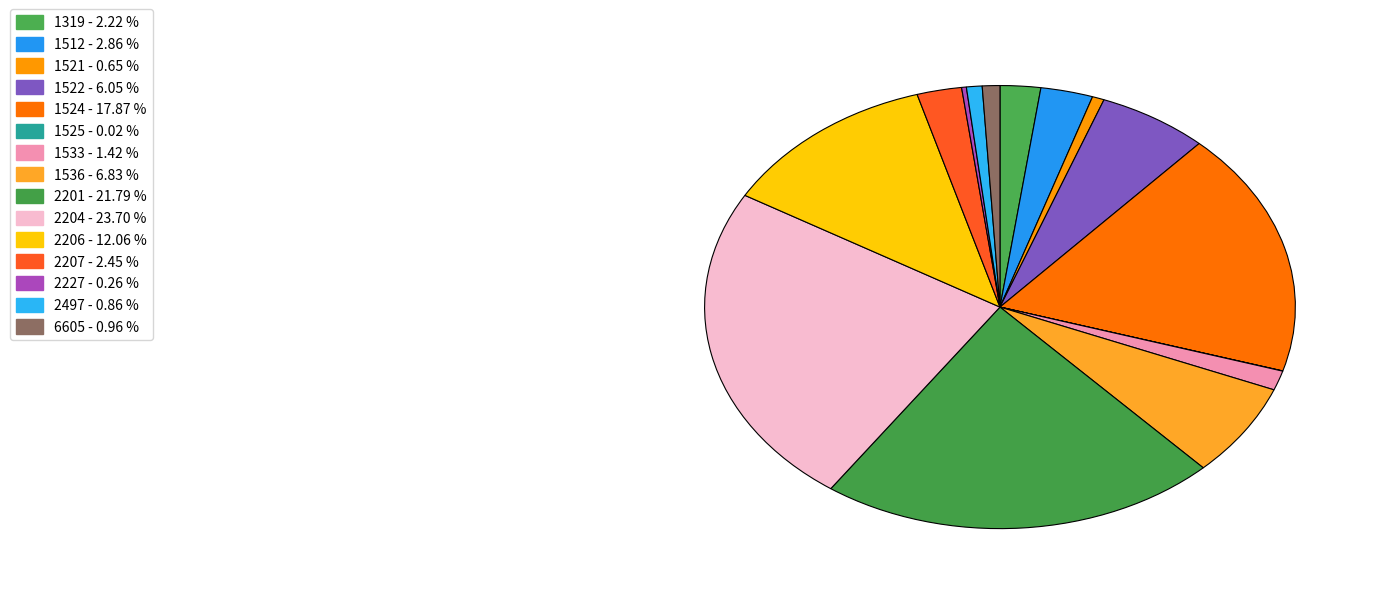

Which slice is the largest?

2204